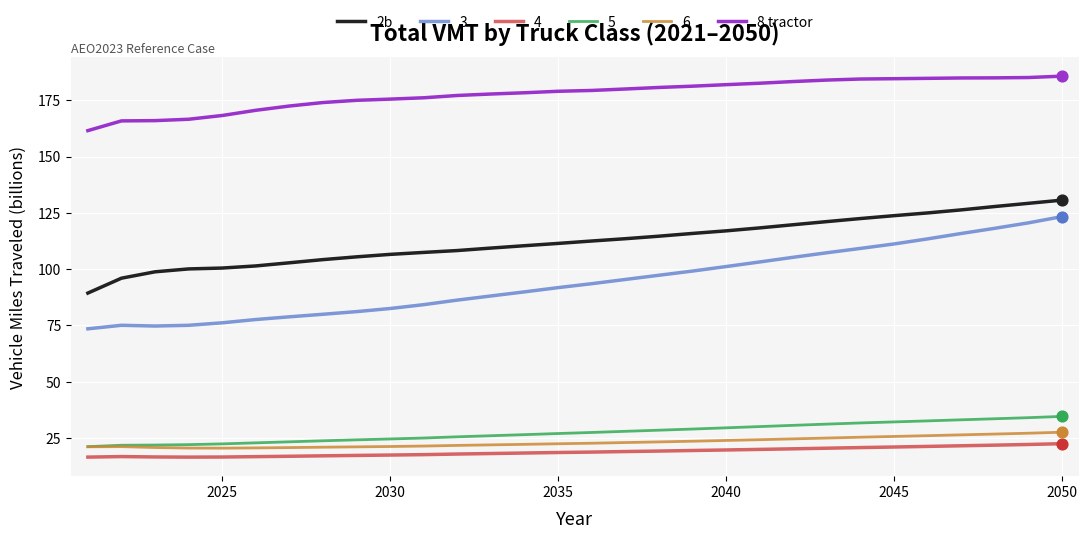

Which series has the largest range (max minus min)?

3